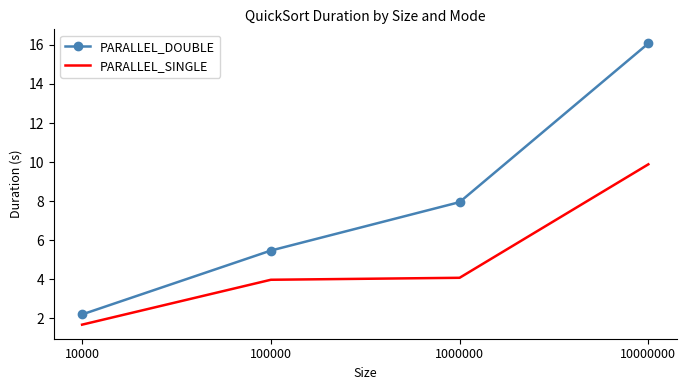

The value of PARALLEL_DOUBLE at 10000000 is 25.6. True or false?

False